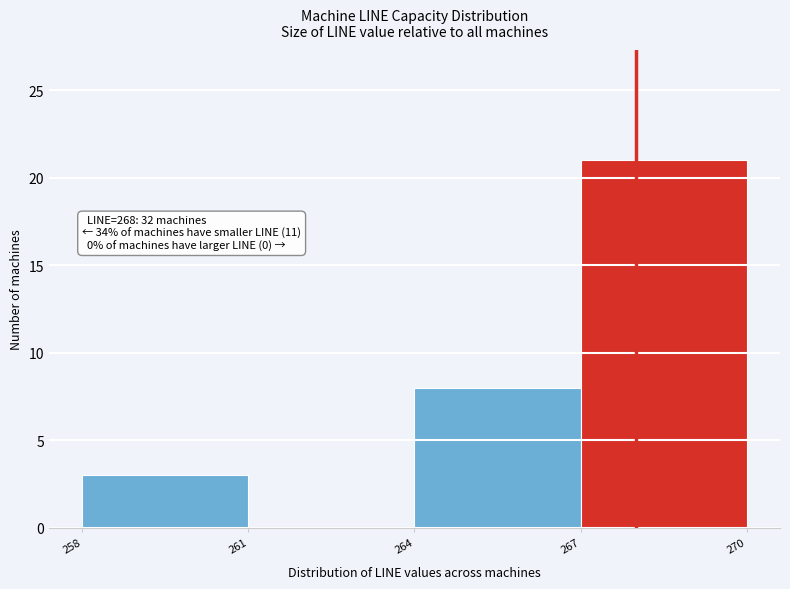

Which range on the x-axis has the tallest bar?

267 to 270